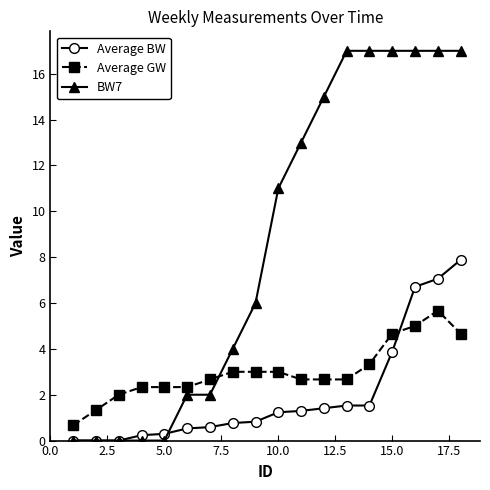

Which series has the largest total across all categories?

BW7